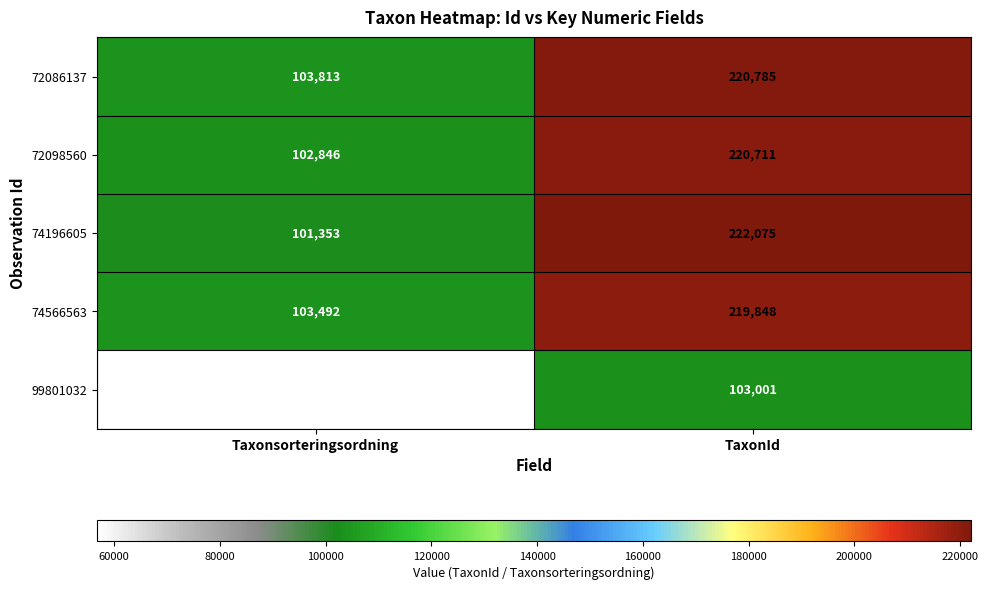

Reading right to left, list all the values displayed in this chart.

72086137: 220785	103813
72098560: 220711	102846
74196605: 222075	101353
74566563: 219848	103492
99801032: 103001	56806